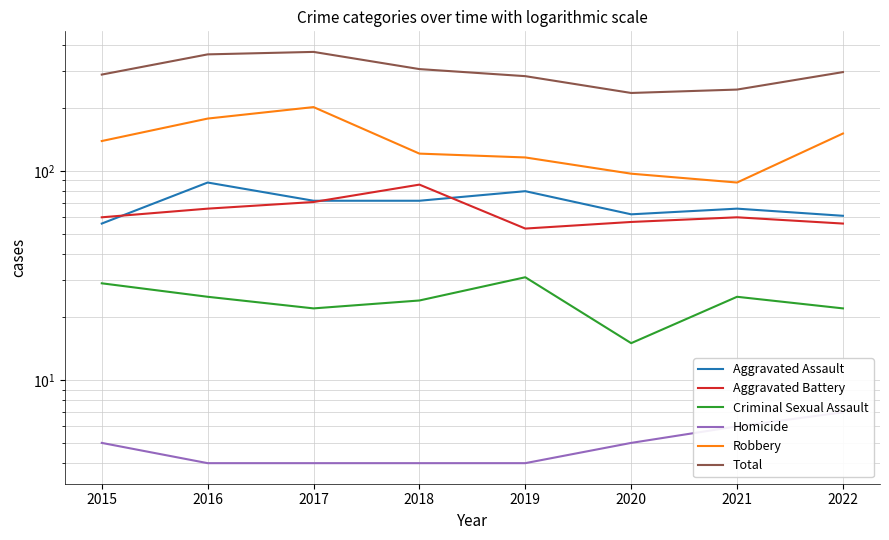

What are all the series names shown in the legend?

Aggravated Assault, Aggravated Battery, Criminal Sexual Assault, Homicide, Robbery, Total